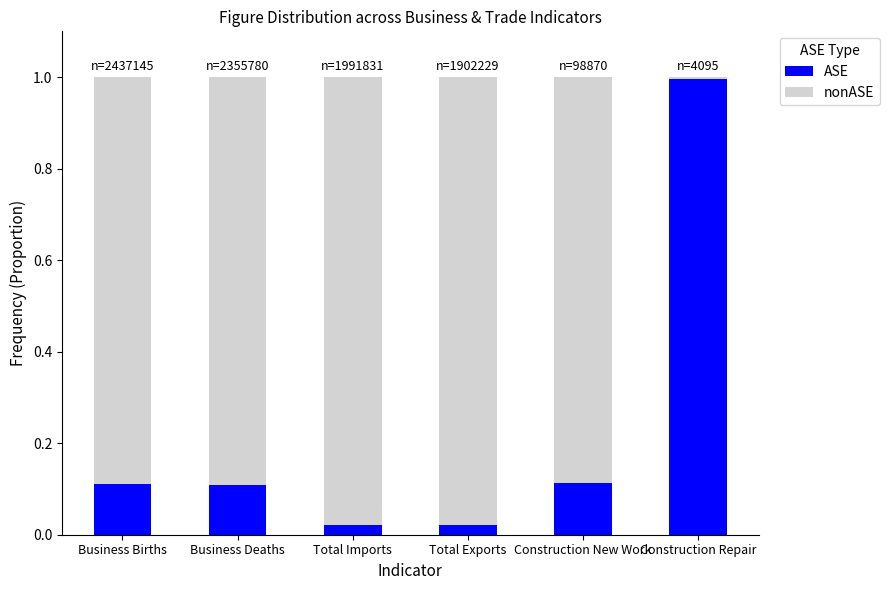

How many data points does each series have?

6